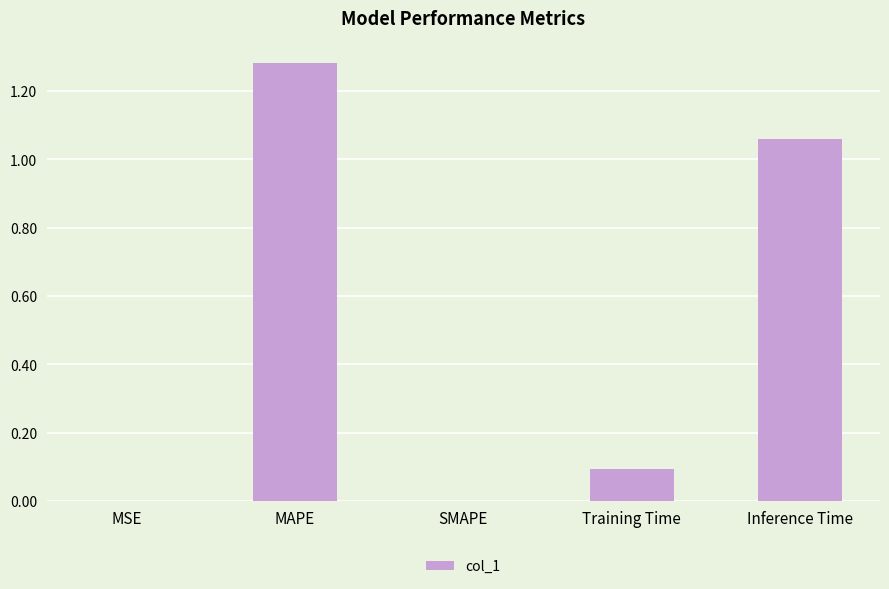

What is the sum of all values?

2.4